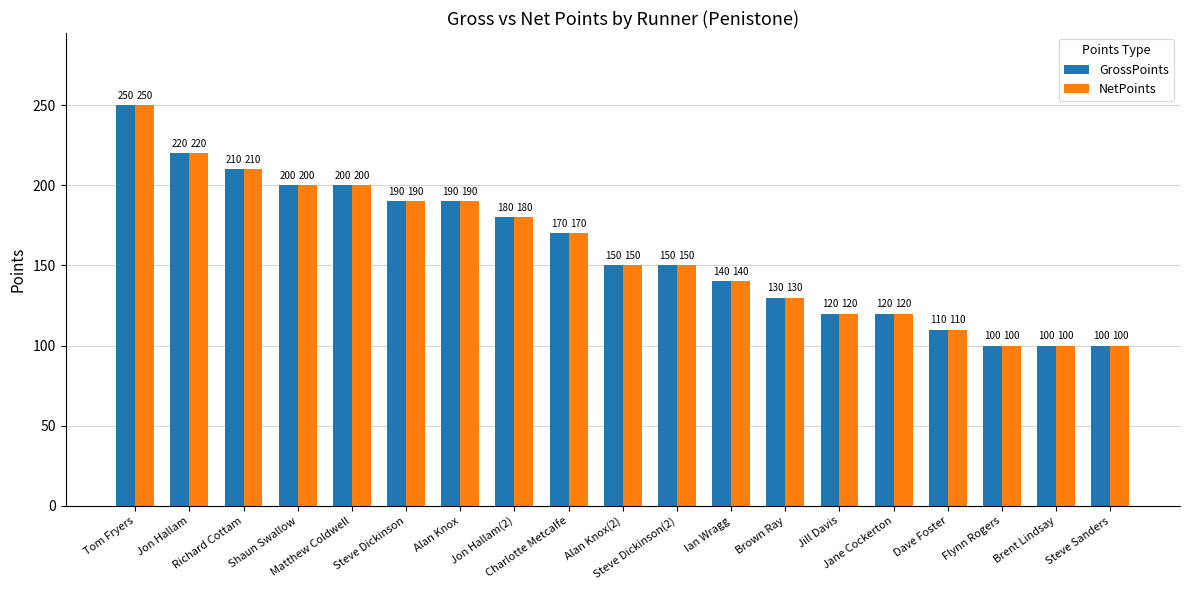

What is the difference between the second highest and minimum values in the NetPoints series?

120